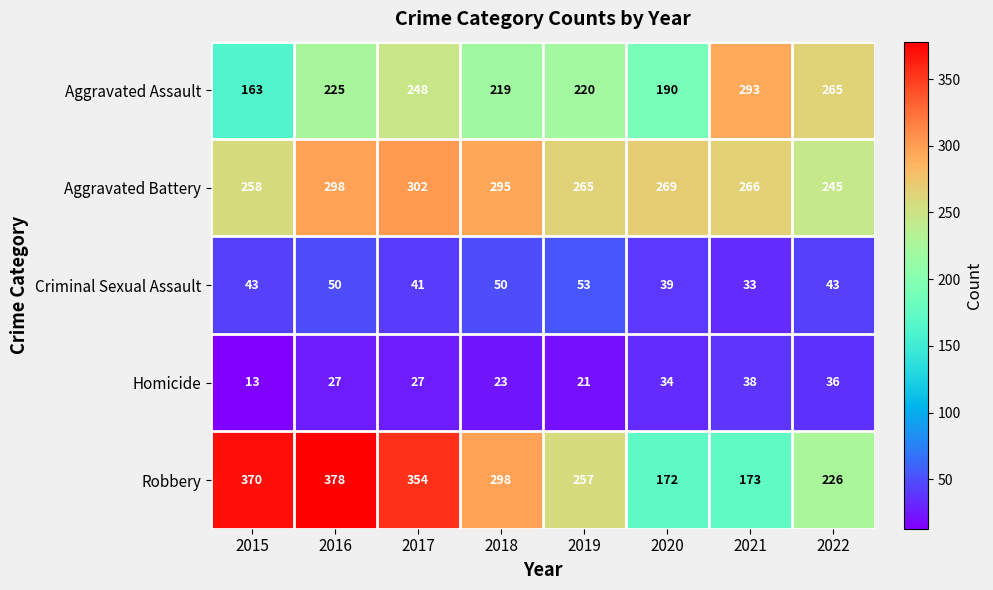

What is the difference between the maximum and minimum values in the Aggravated Assault series?

130